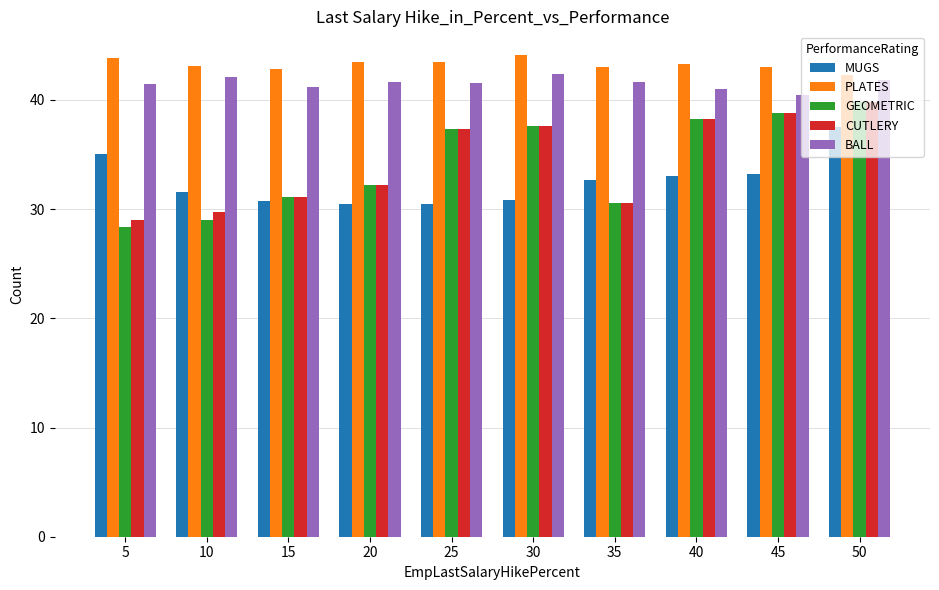

At which category is the sum across all series the highest?

50